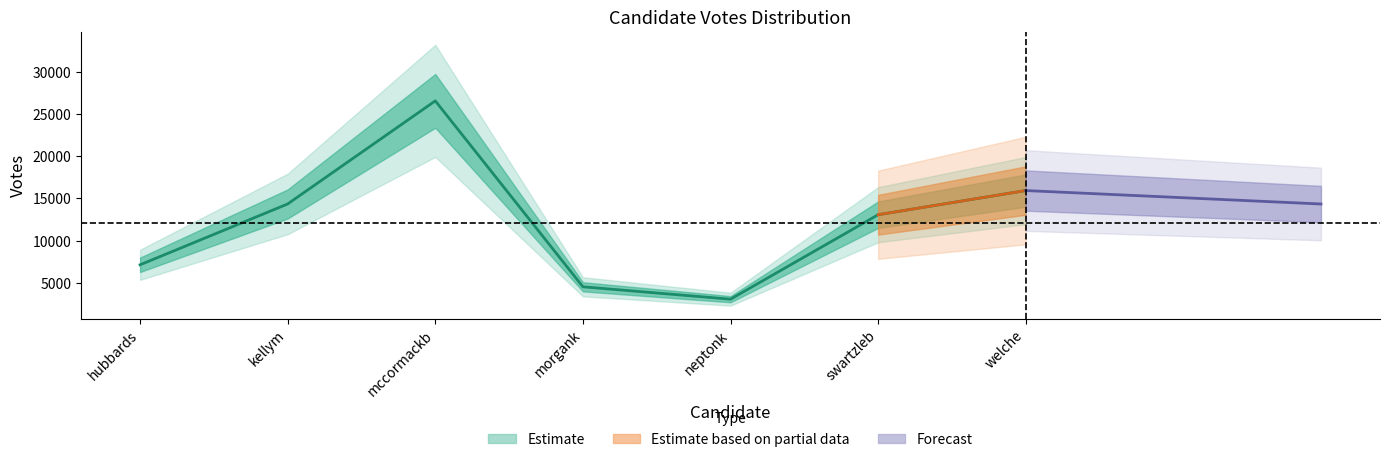

The chart shows a value of 3024 at swartzleb. True or false?

False